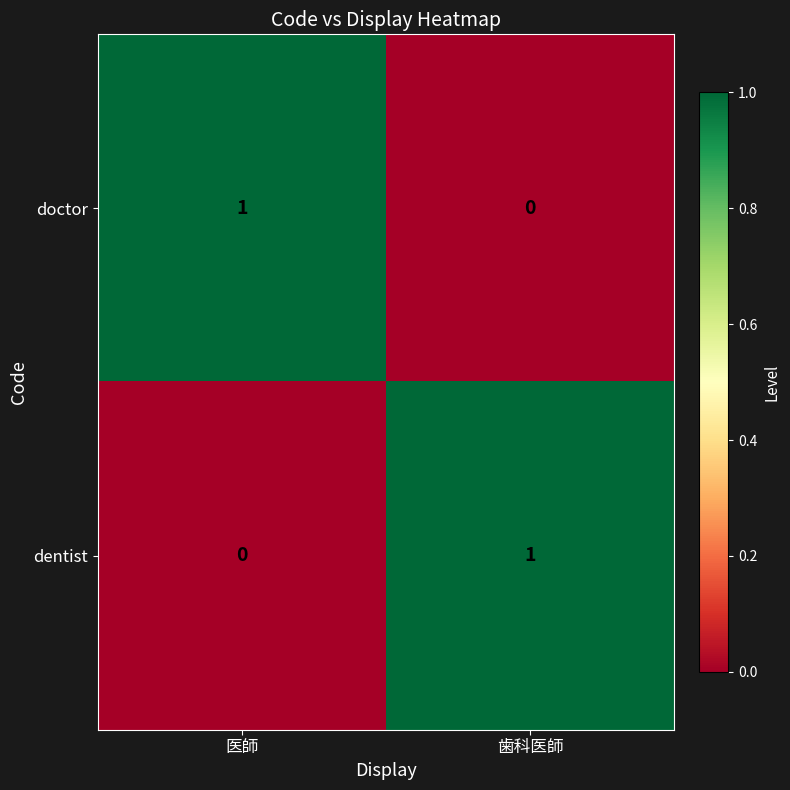

How many series are shown in this chart?

2